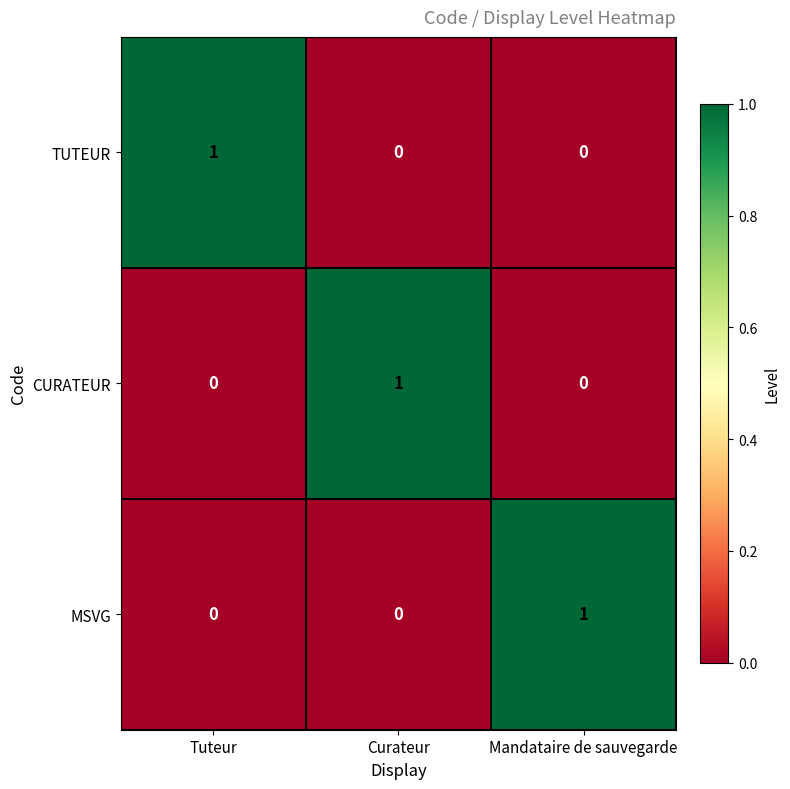

Is it true that MSVG equals 0 at Tuteur?

True